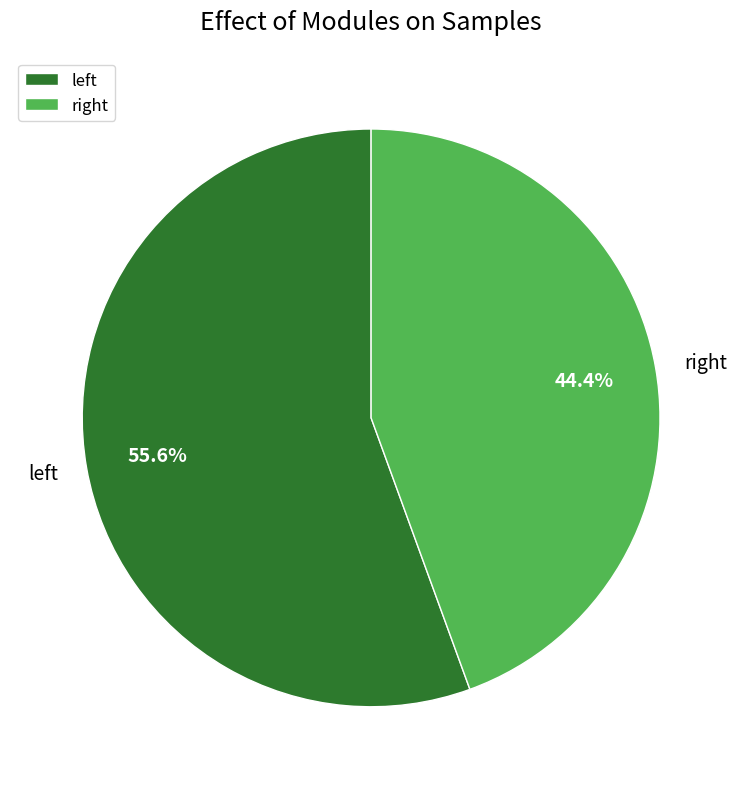

How many segments does this pie chart have?

2